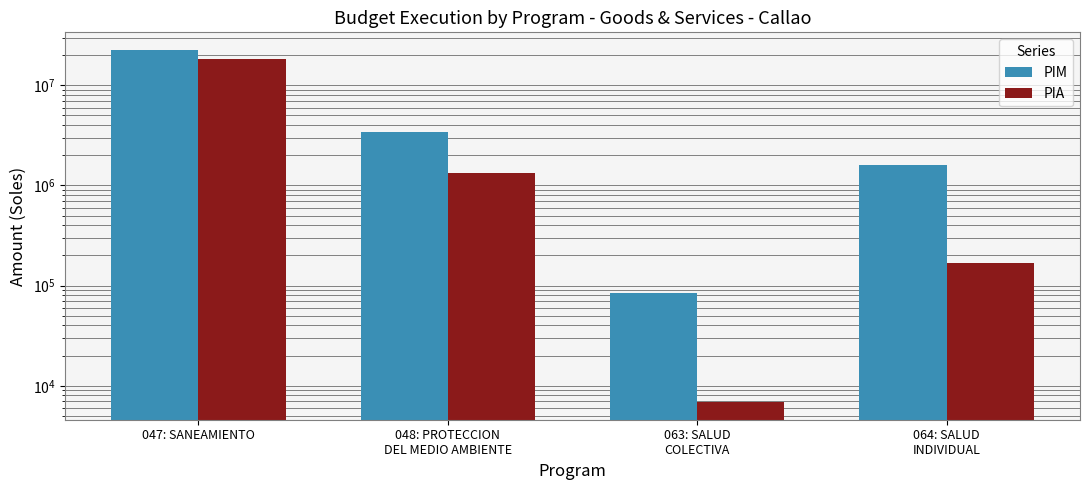

Between 064: SALUD
INDIVIDUAL and 047: SANEAMIENTO, which is larger?

047: SANEAMIENTO